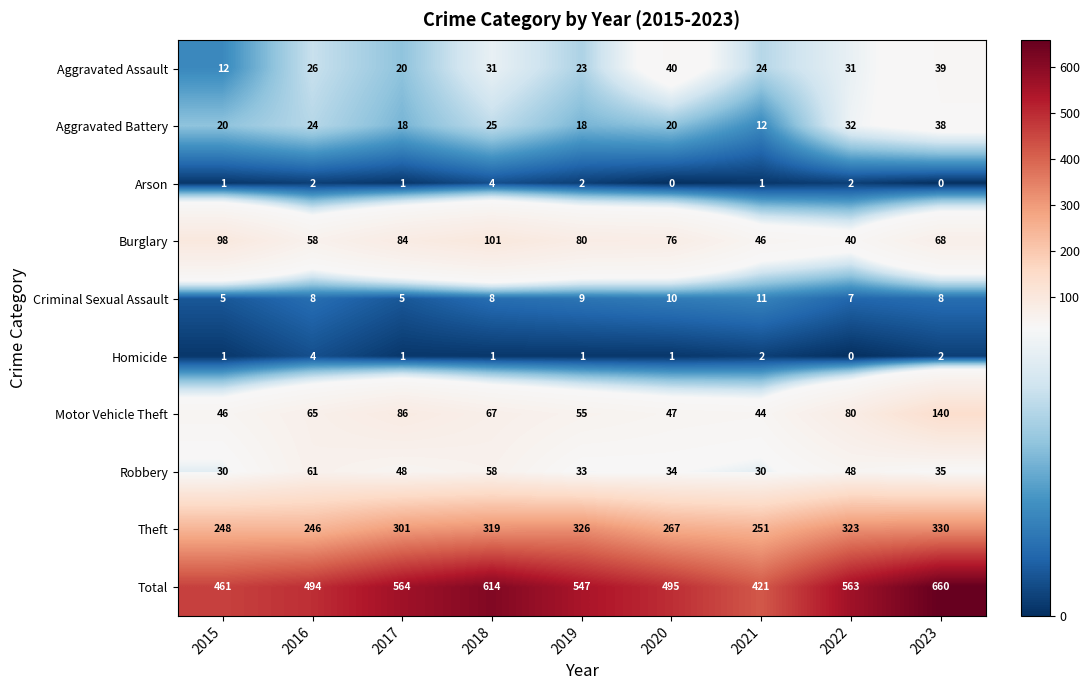

What is the sum of the Aggravated Assault values at 2018 and 2019?

54